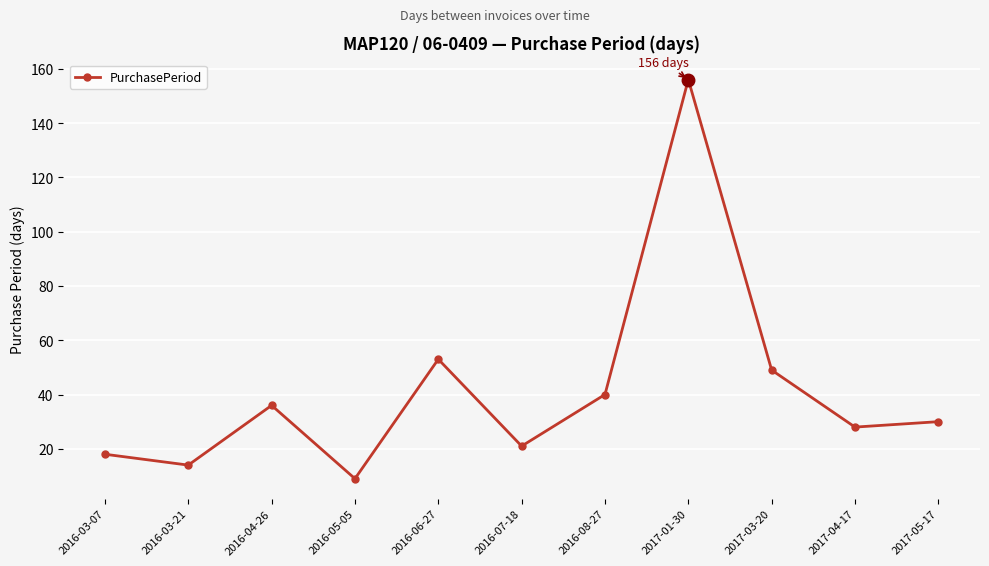

Approximately how many times larger is the value at 2016-08-27 compared to 2016-03-07?

2.2